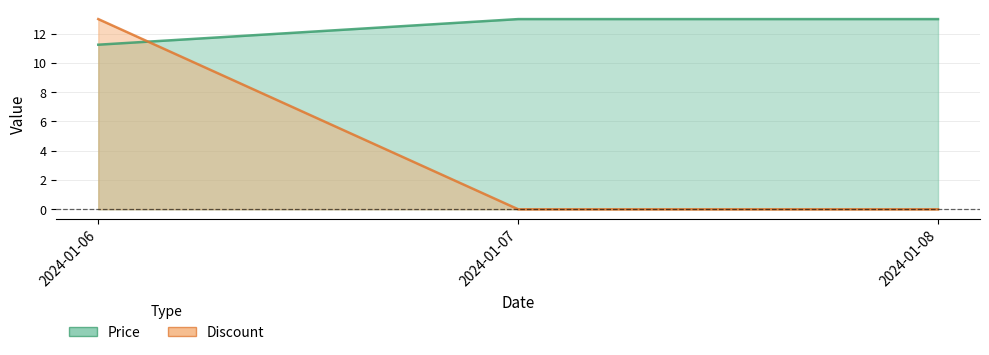

The Discount series shows -8.1 at 2024-01-07. True or false?

False